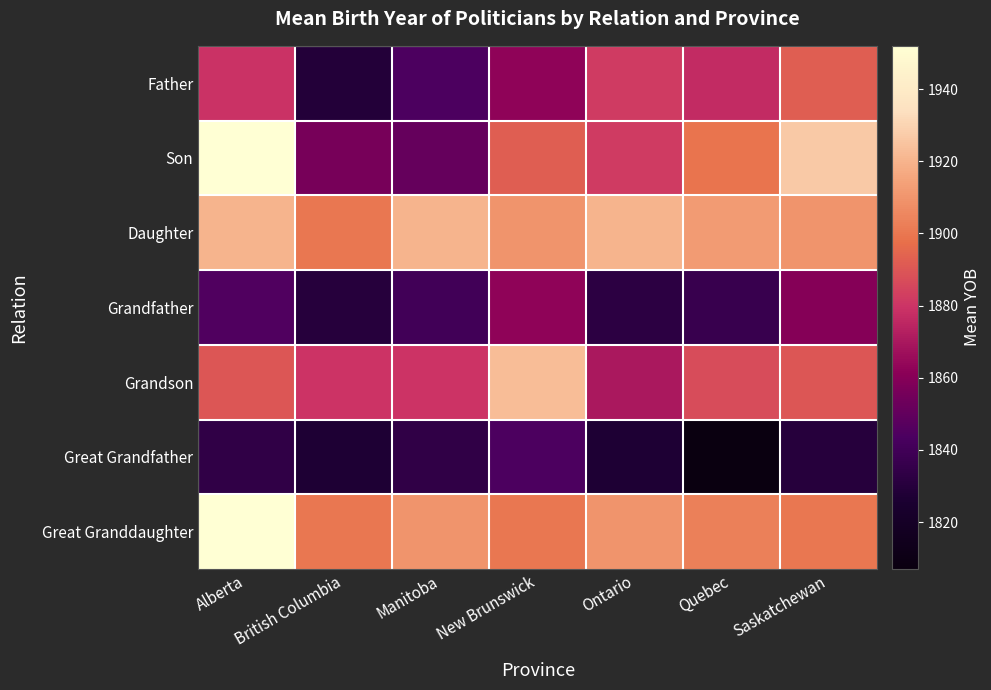

Reading left to right, what are all the values shown in this chart?

Father: Alberta=1879	British Columbia=1829	Manitoba=1844	New Brunswick=1863	Ontario=1882	Quebec=1877	Saskatchewan=1892
Son: Alberta=1952	British Columbia=1856	Manitoba=1851	New Brunswick=1892	Ontario=1882	Quebec=1899	Saskatchewan=1927
Daughter: Alberta=1920	British Columbia=1900	Manitoba=1920	New Brunswick=1910	Ontario=1920	Quebec=1912	Saskatchewan=1910
Grandfather: Alberta=1845	British Columbia=1830	Manitoba=1840	New Brunswick=1863	Ontario=1832	Quebec=1837	Saskatchewan=1860
Grandson: Alberta=1890	British Columbia=1880	Manitoba=1880	New Brunswick=1923	Ontario=1870	Quebec=1887	Saskatchewan=1890
Great Grandfather: Alberta=1834	British Columbia=1827	Manitoba=1834	New Brunswick=1844	Ontario=1827	Quebec=1807	Saskatchewan=1830
Great Granddaughter: Alberta=1952	British Columbia=1900	Manitoba=1910	New Brunswick=1900	Ontario=1910	Quebec=1903	Saskatchewan=1900